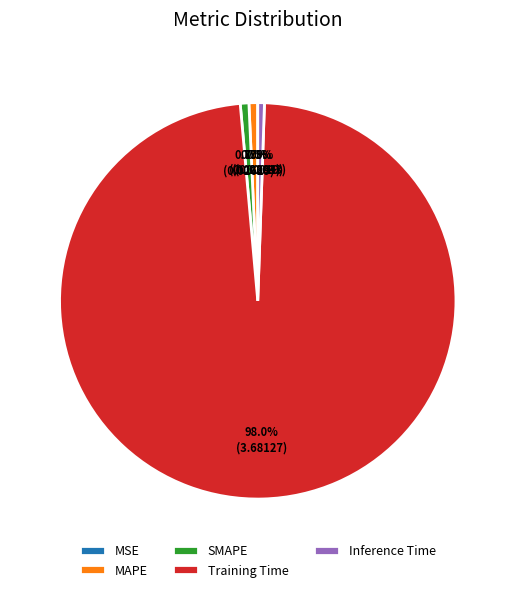

Is there a majority slice in this chart?

Yes